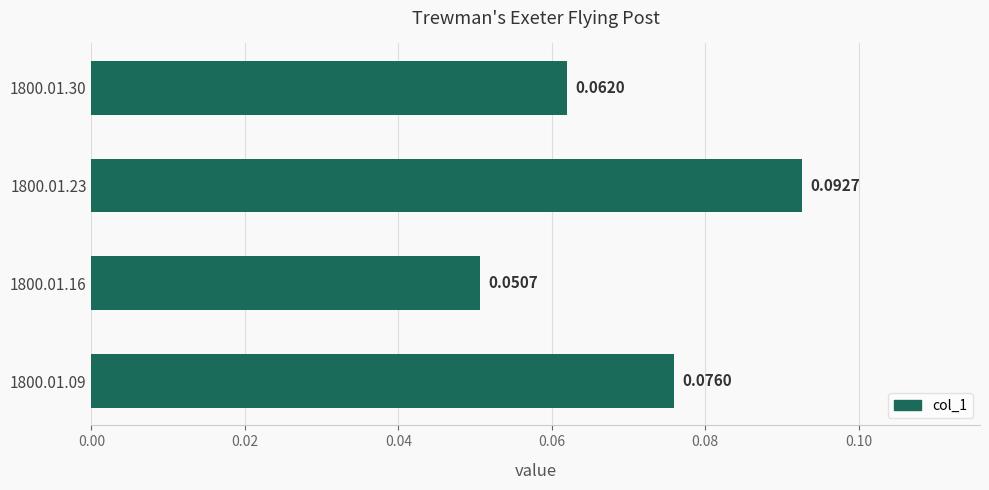

Between 1800.01.09 and 1800.01.16, which is larger?

1800.01.09